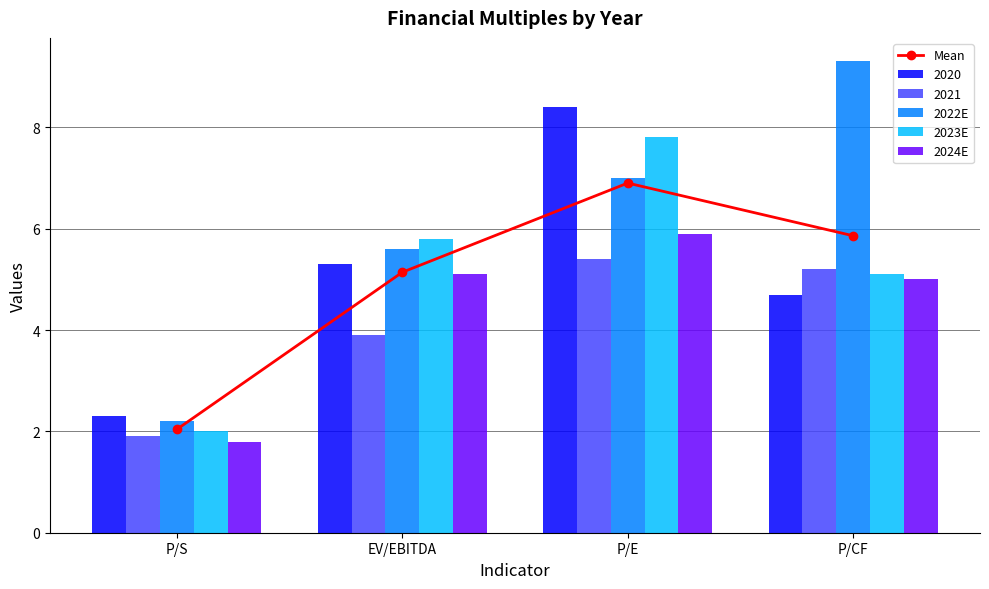

Which label corresponds to the smallest value in the chart?

P/S